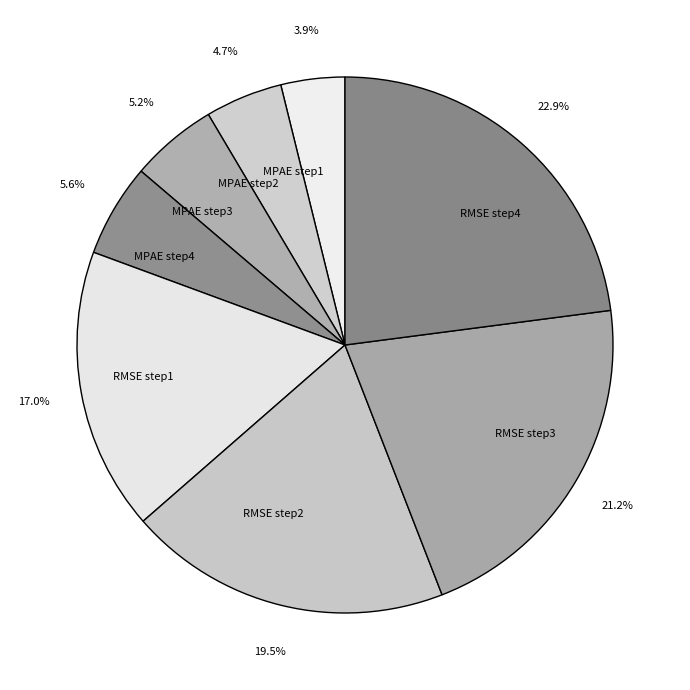

Does RMSE step1 account for over 50% of the chart?

No